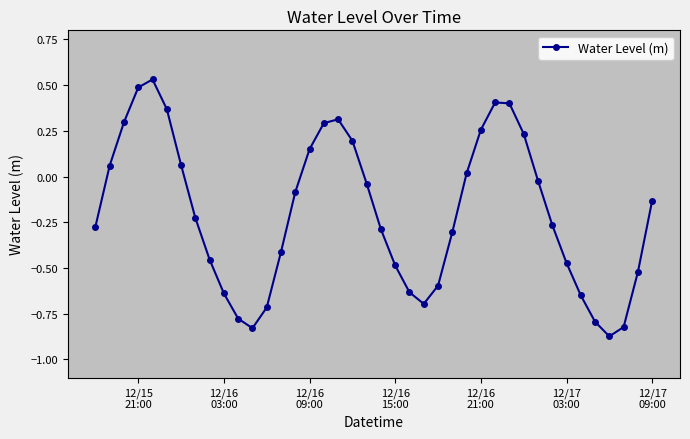

How many interior local valleys (lower than both neighbors) does the data have?

3